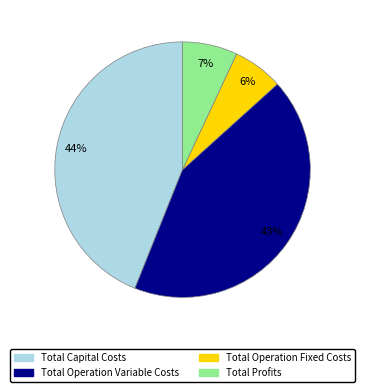

What is the largest slice in the pie chart?

Total Capital Costs